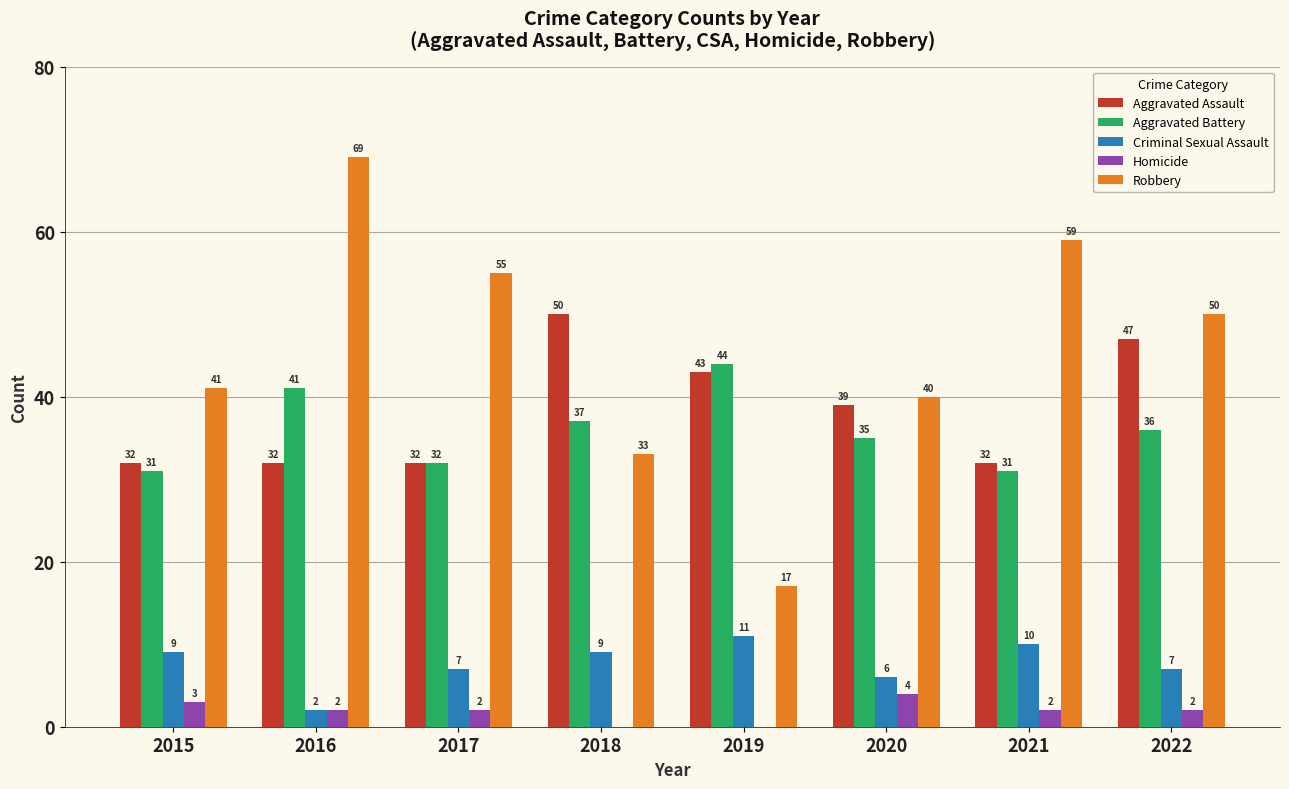

What is the sum of the Robbery values at 2019 and 2015?

58